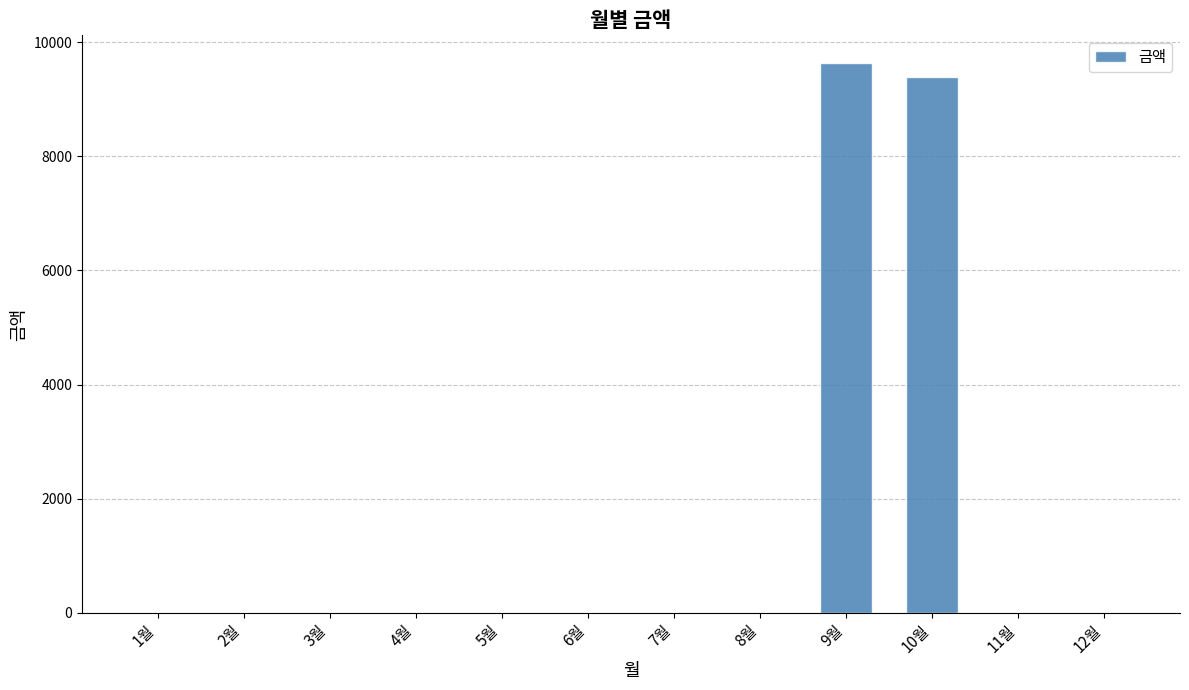

True or false: the data shows 0 at 12월.

True